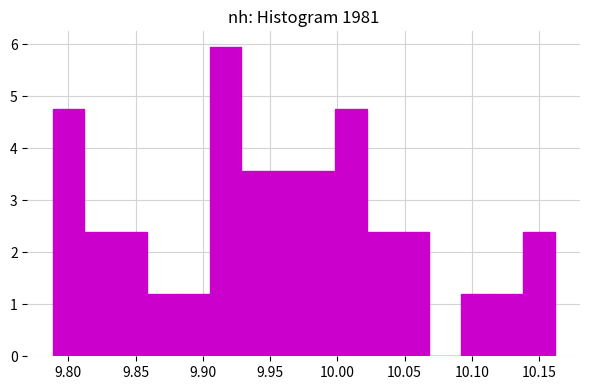

How tall is the bar that spans 10.115 to 10.140 on the x-axis? Neither the bar edges nor the heights are printed on the chart, so give them approximately, as read against the axes.

1.2